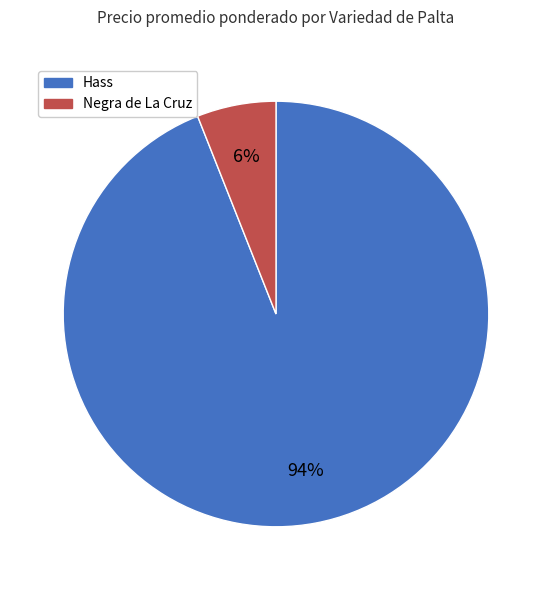

To the nearest percent, what is the difference between the largest and smallest slice percentages?

88%